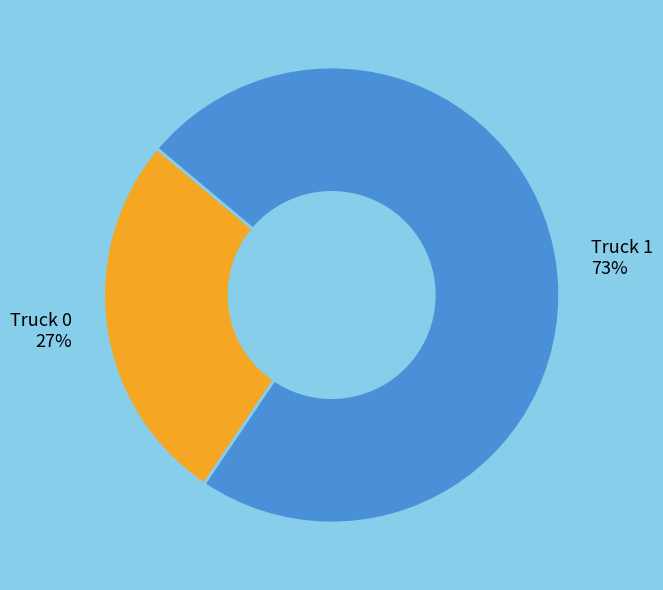

True or false: Truck 0 accounts for 27% of the total.

True